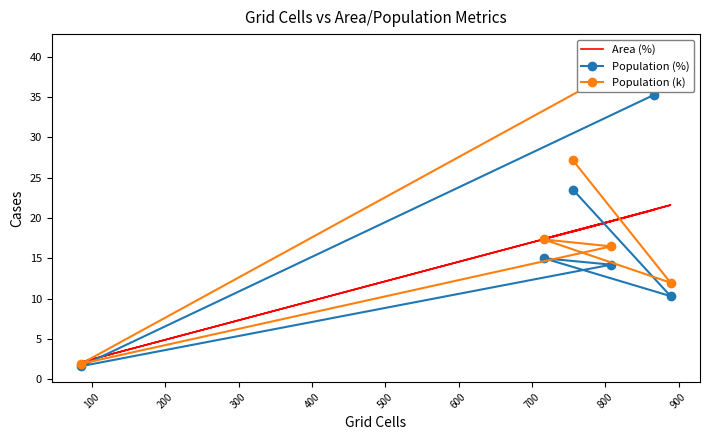

Count the number of categories in the chart.

6